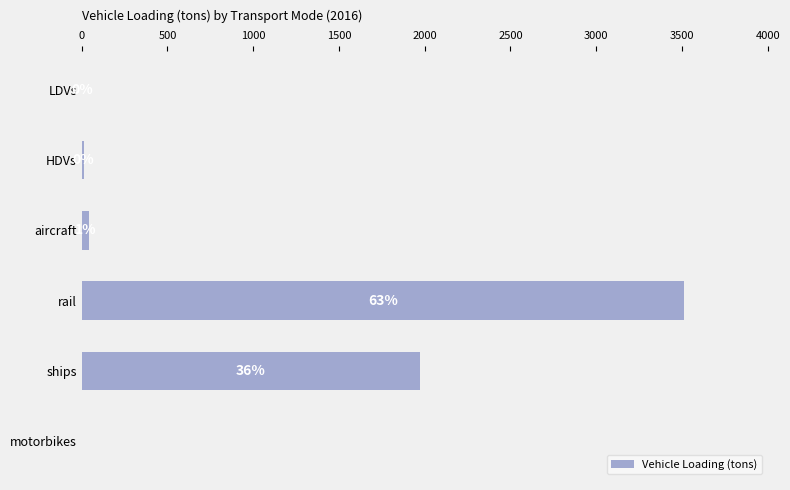

What is the maximum value shown in the chart?

3512.4